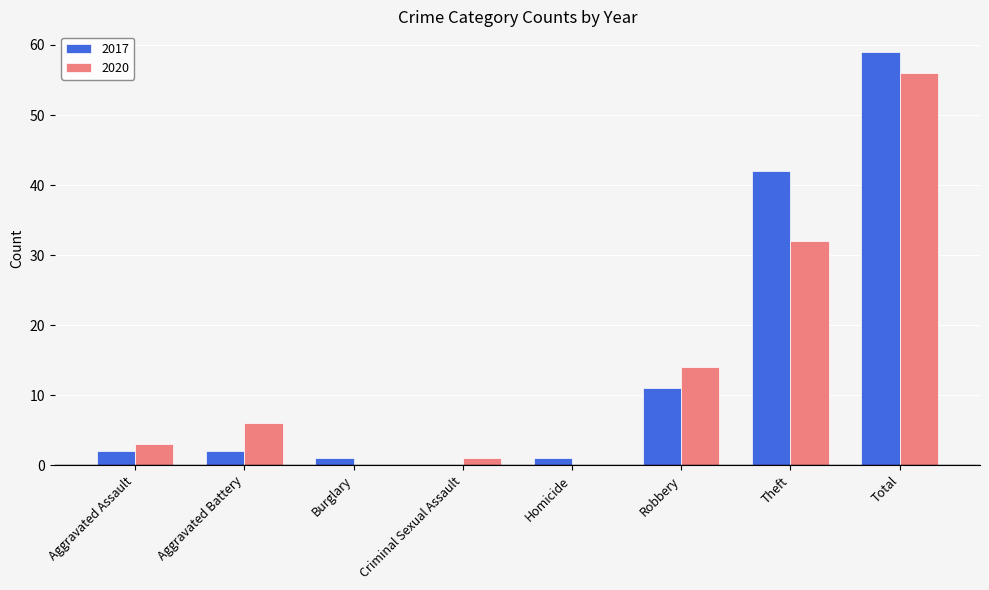

At which label does 2020 reach its peak?

Total